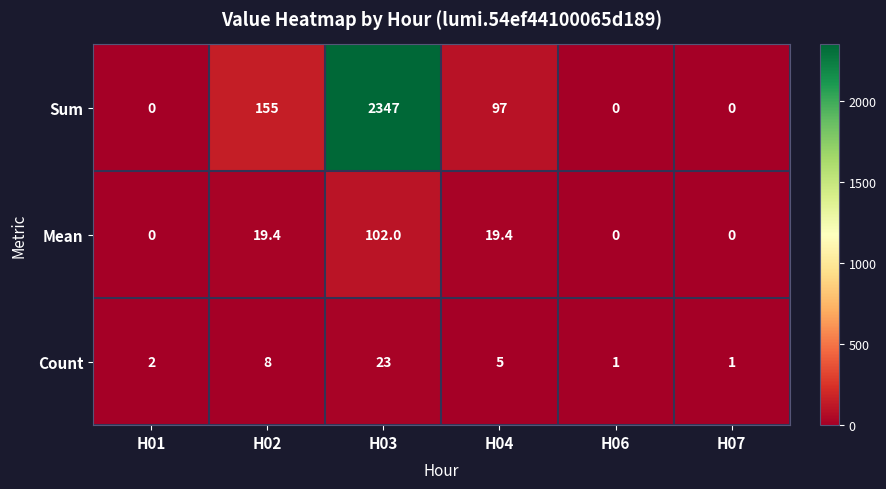

What is the difference between the Sum values at H04 and H07?

97.0